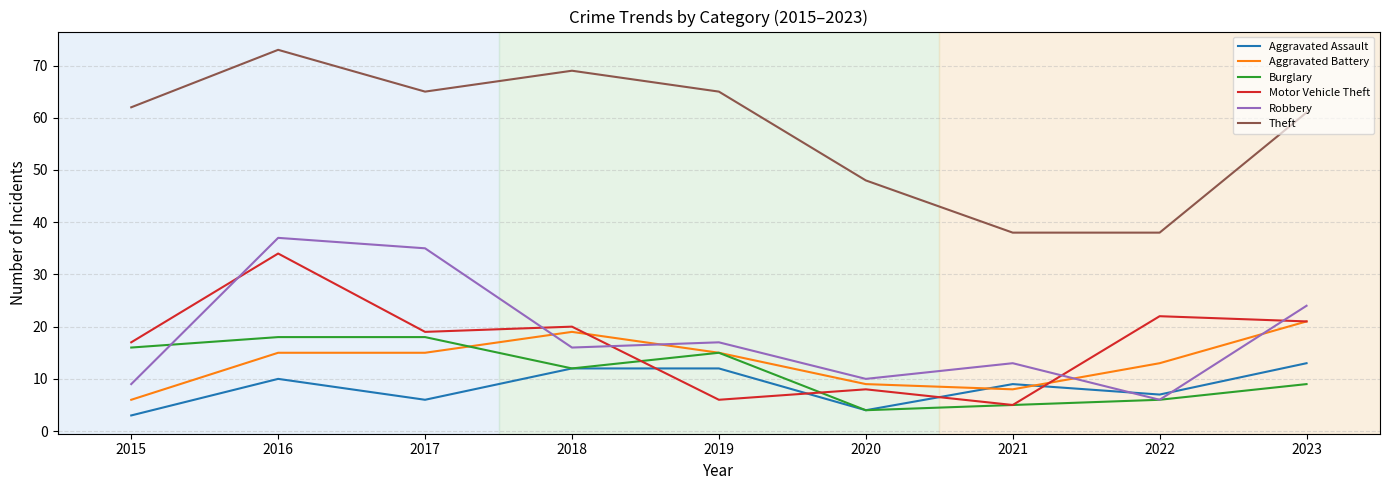

What is the difference between the second highest and second lowest values in the Theft series?

31